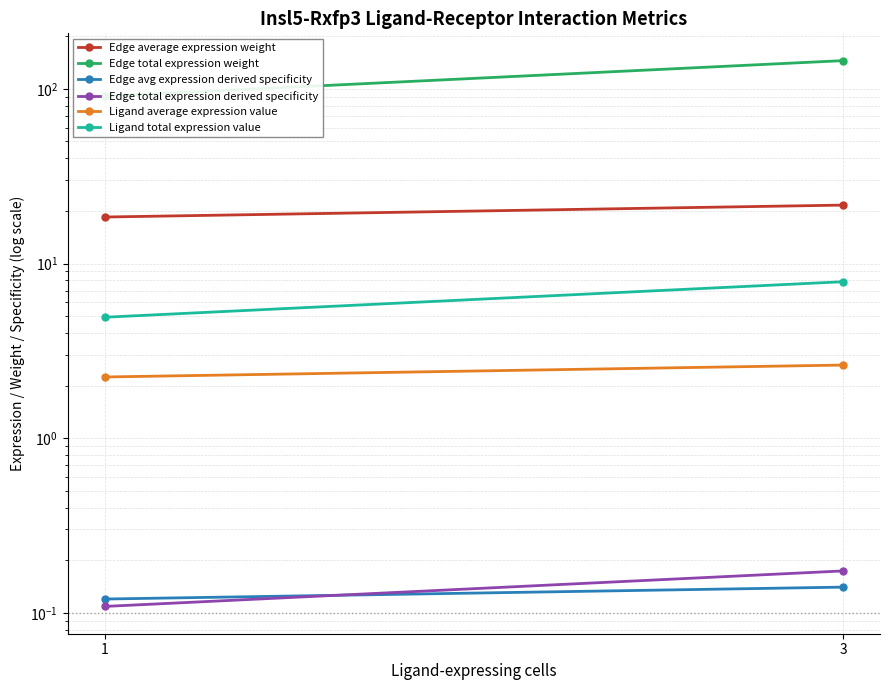

What is the spread (max minus min) of values at 3?

144.9